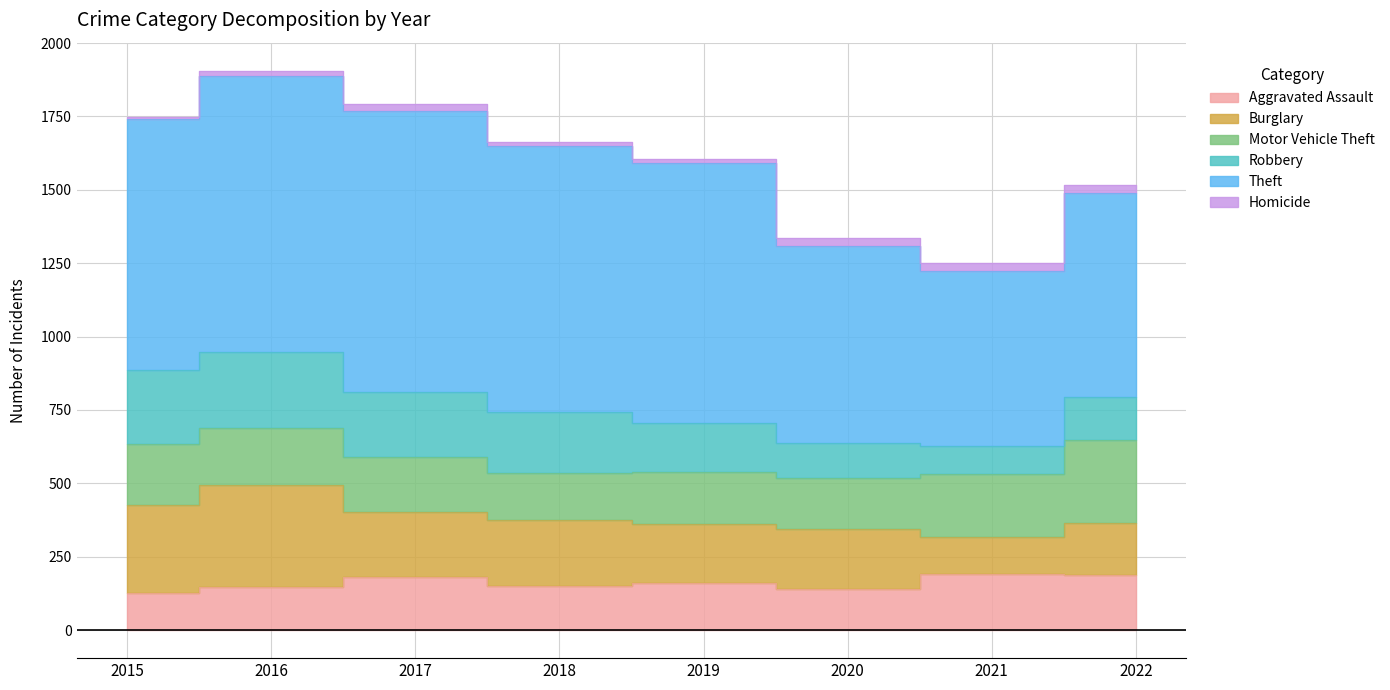

In Burglary, how many points are lower than both neighbors (excluding endpoints)?

3